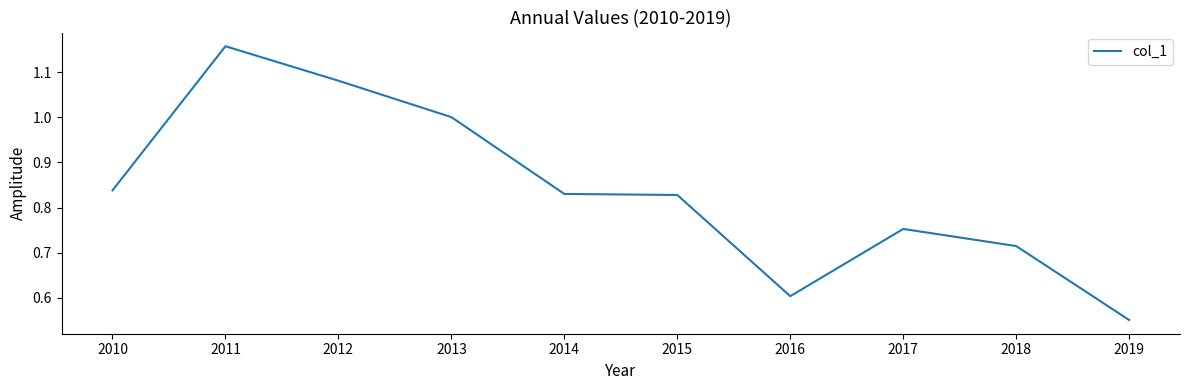

At which label is the value closest to 0?

2019